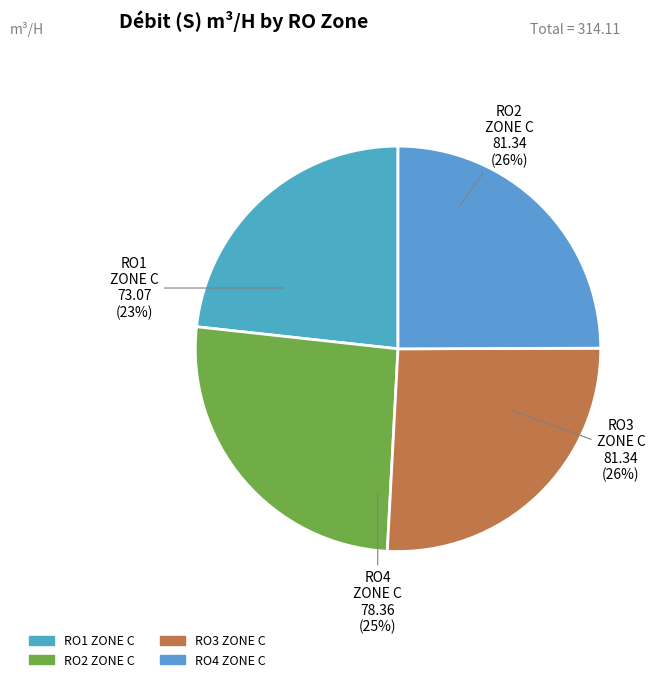

Is there a majority slice in this chart?

No